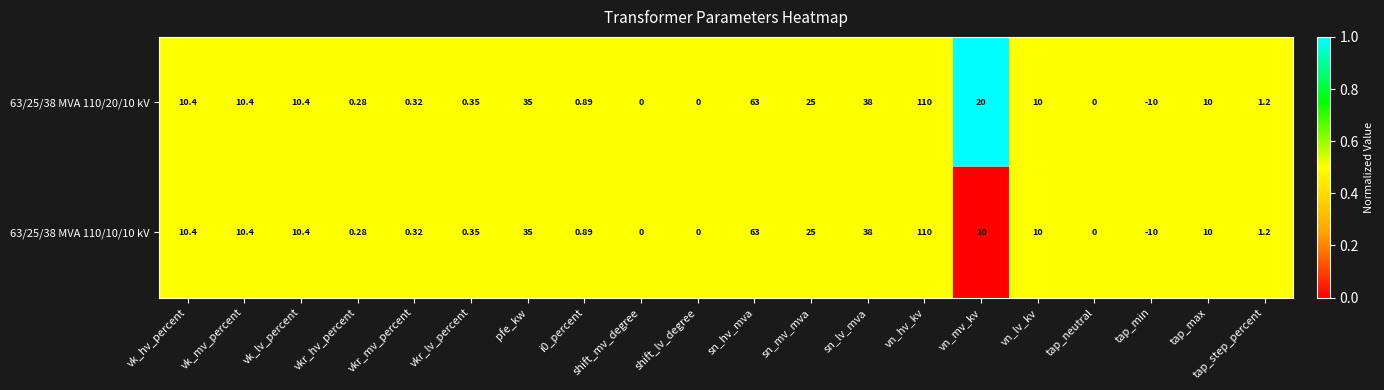

What is the total value across all series at shift_mv_degree?

0.0